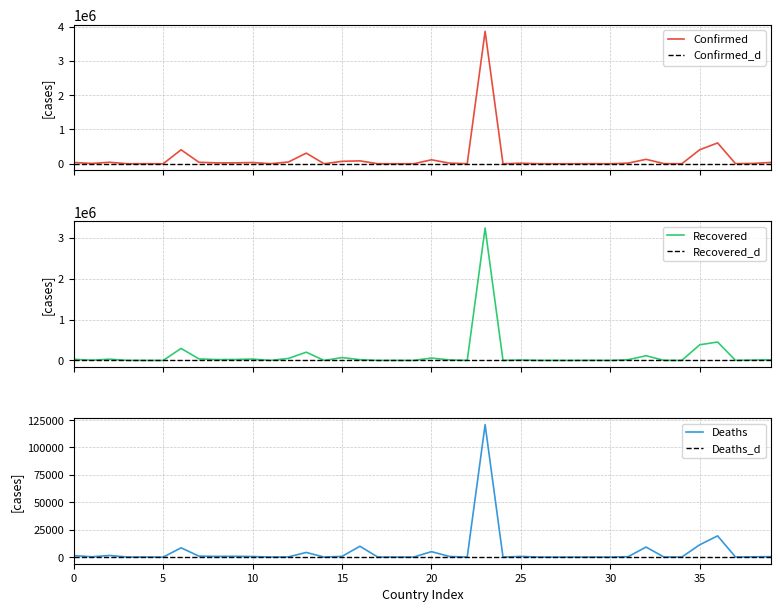

What is the minimum value for Recovered?

91